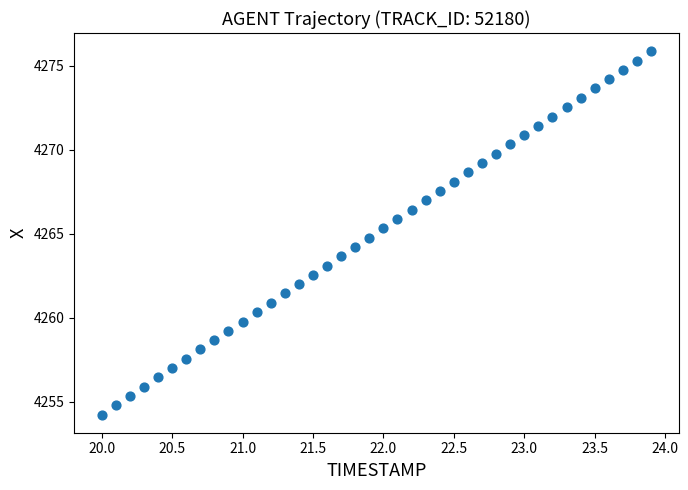

What is the range of X values (max minus min)?

3.9